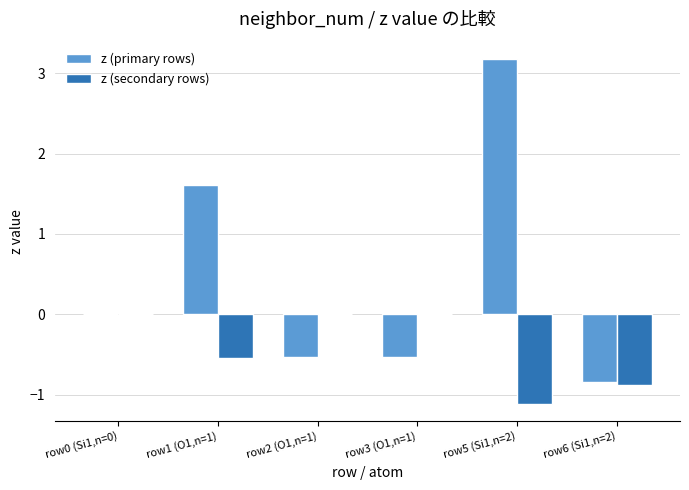

What is the total value across all series at row1 (O1,n=1)?

1.1